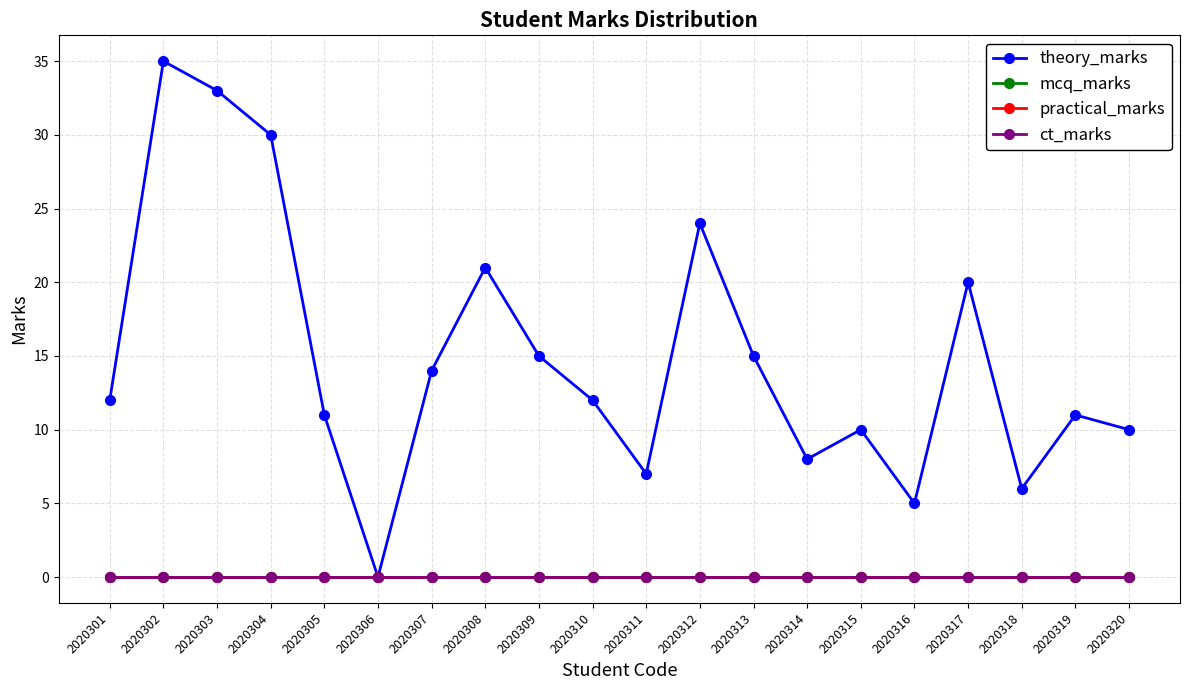

At which category is the sum across all series the highest?

2020302